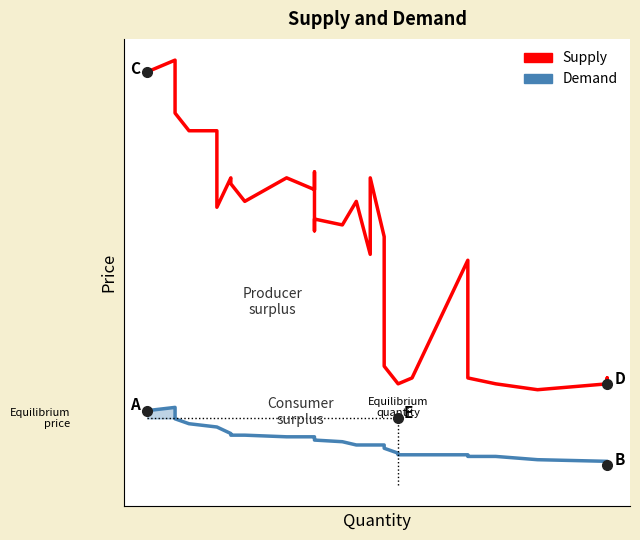

In Supply, how many points are higher than both neighbors (excluding endpoints)?

9